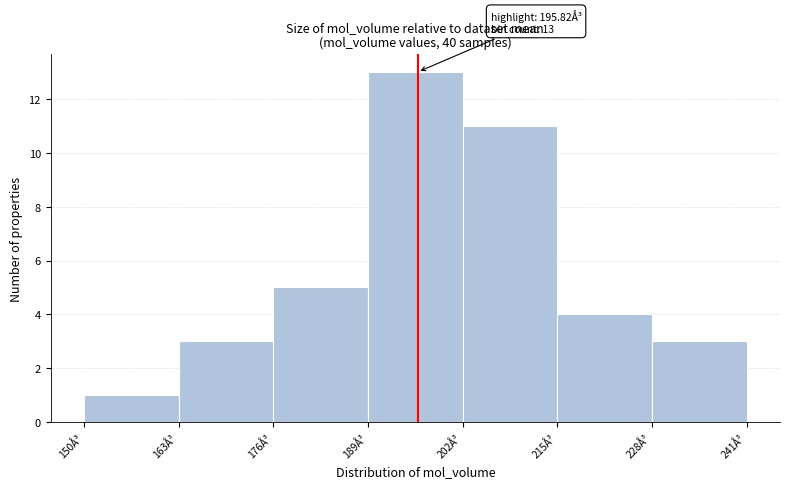

Which range on the x-axis has the tallest bar?

189 to 202